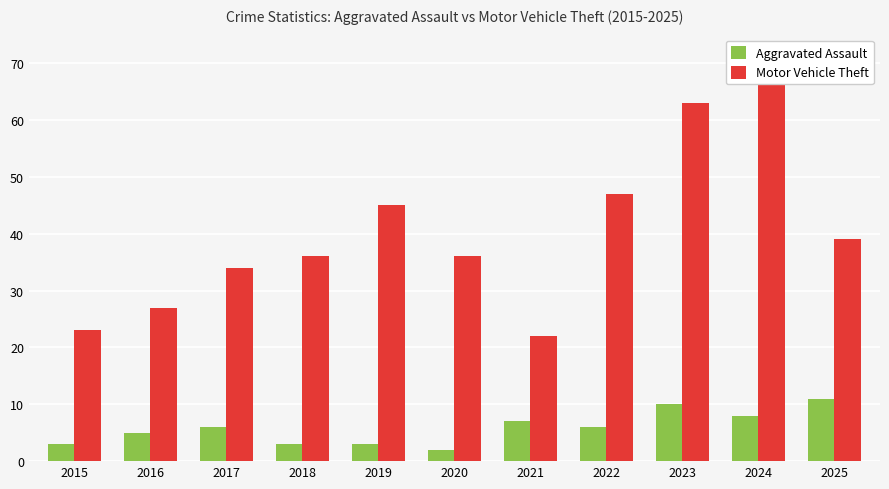

What is the value of the Aggravated Assault bar at the 7th from the left?

7